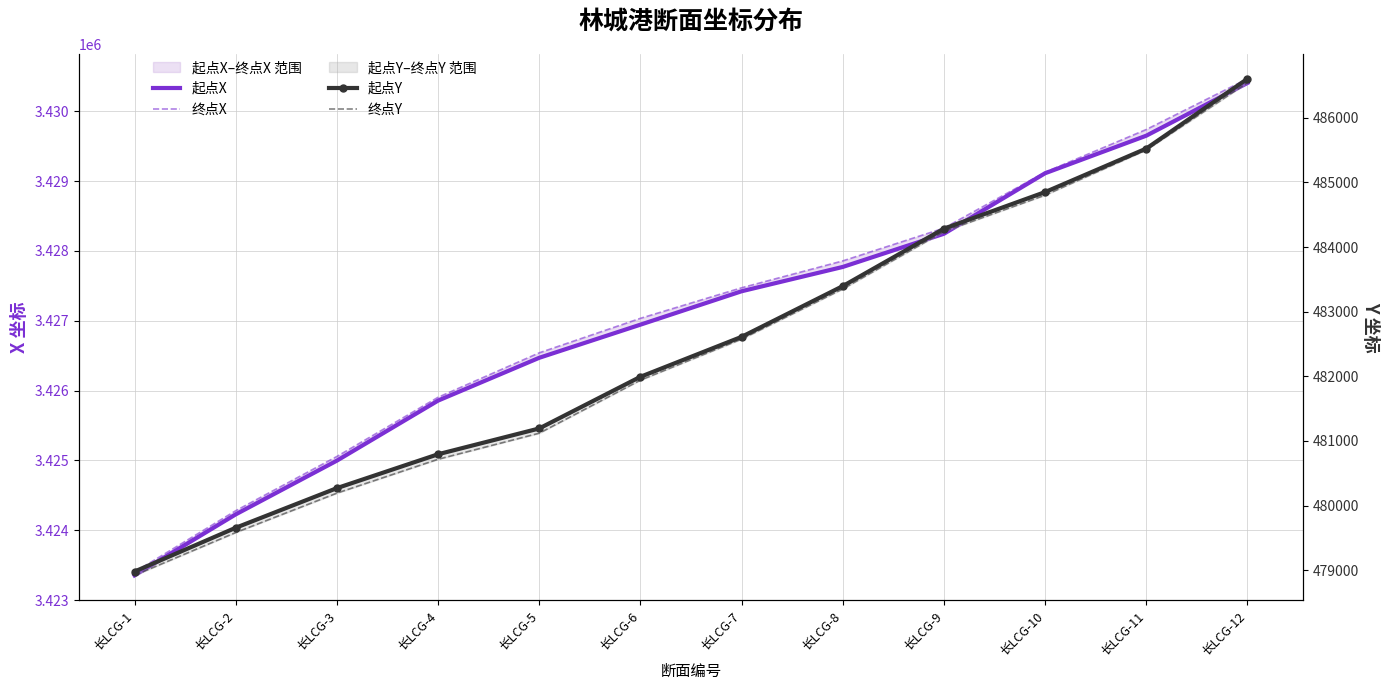

What is the smallest value displayed?

478920.6